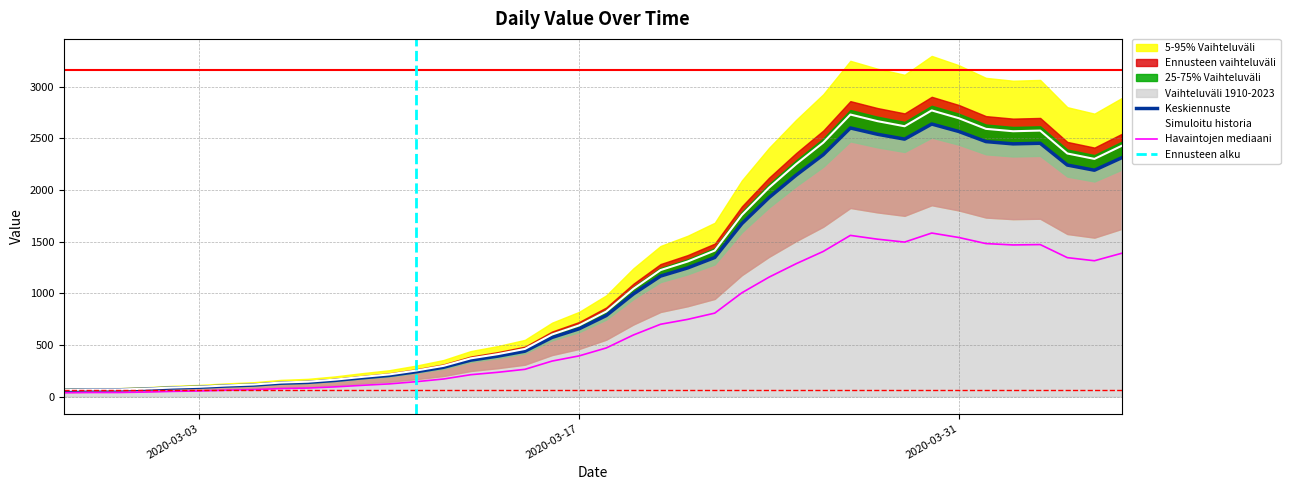

Which has a higher value, 2020-03-13 or 2020-03-04?

2020-03-13